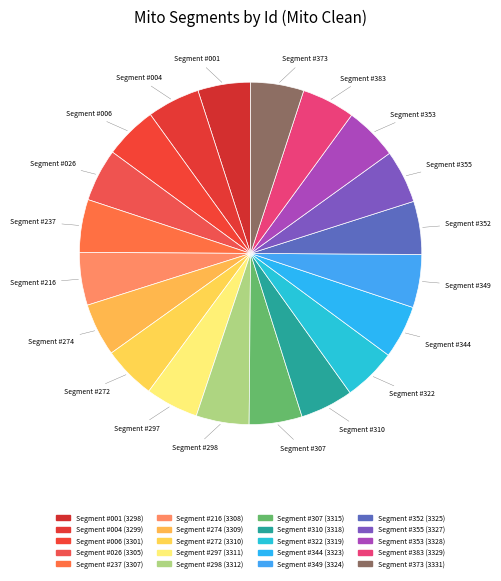

What percentage is the Segment #004 slice, to the nearest percent?

5%